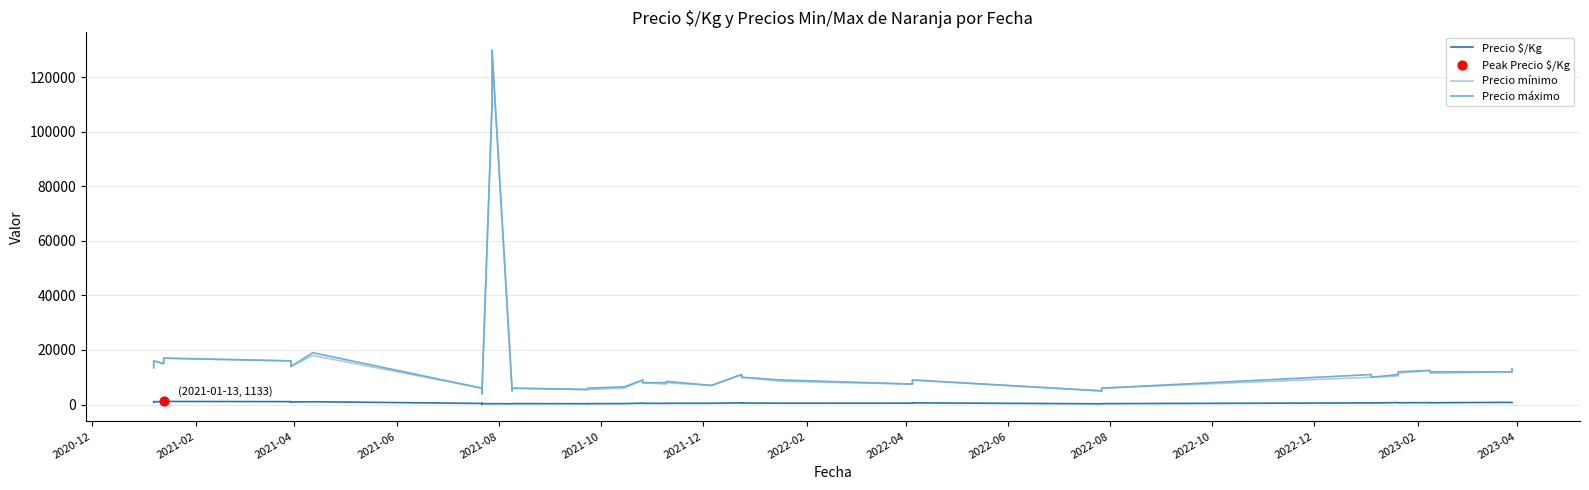

Which series reaches the maximum Y coordinate?

Precio mínimo